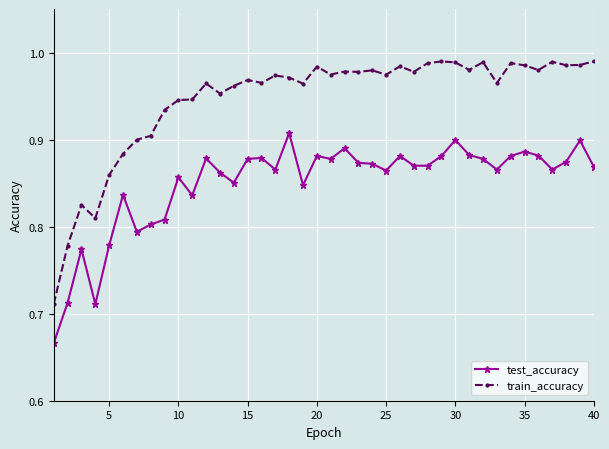

List the series in order of their overall mean, lowest first.

test_accuracy, train_accuracy